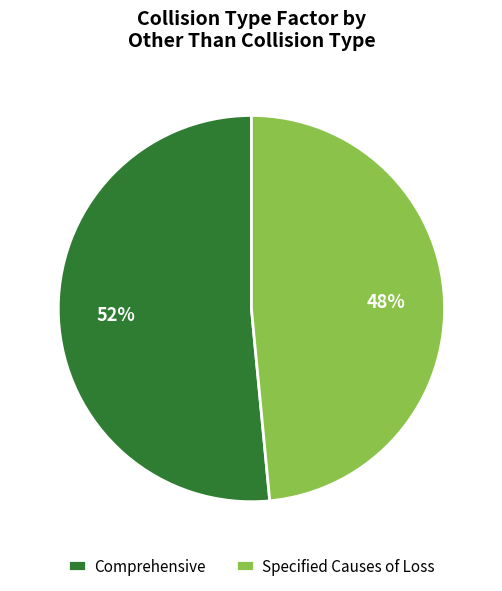

To the nearest percent, what percentage of the pie is Specified Causes of Loss?

48%